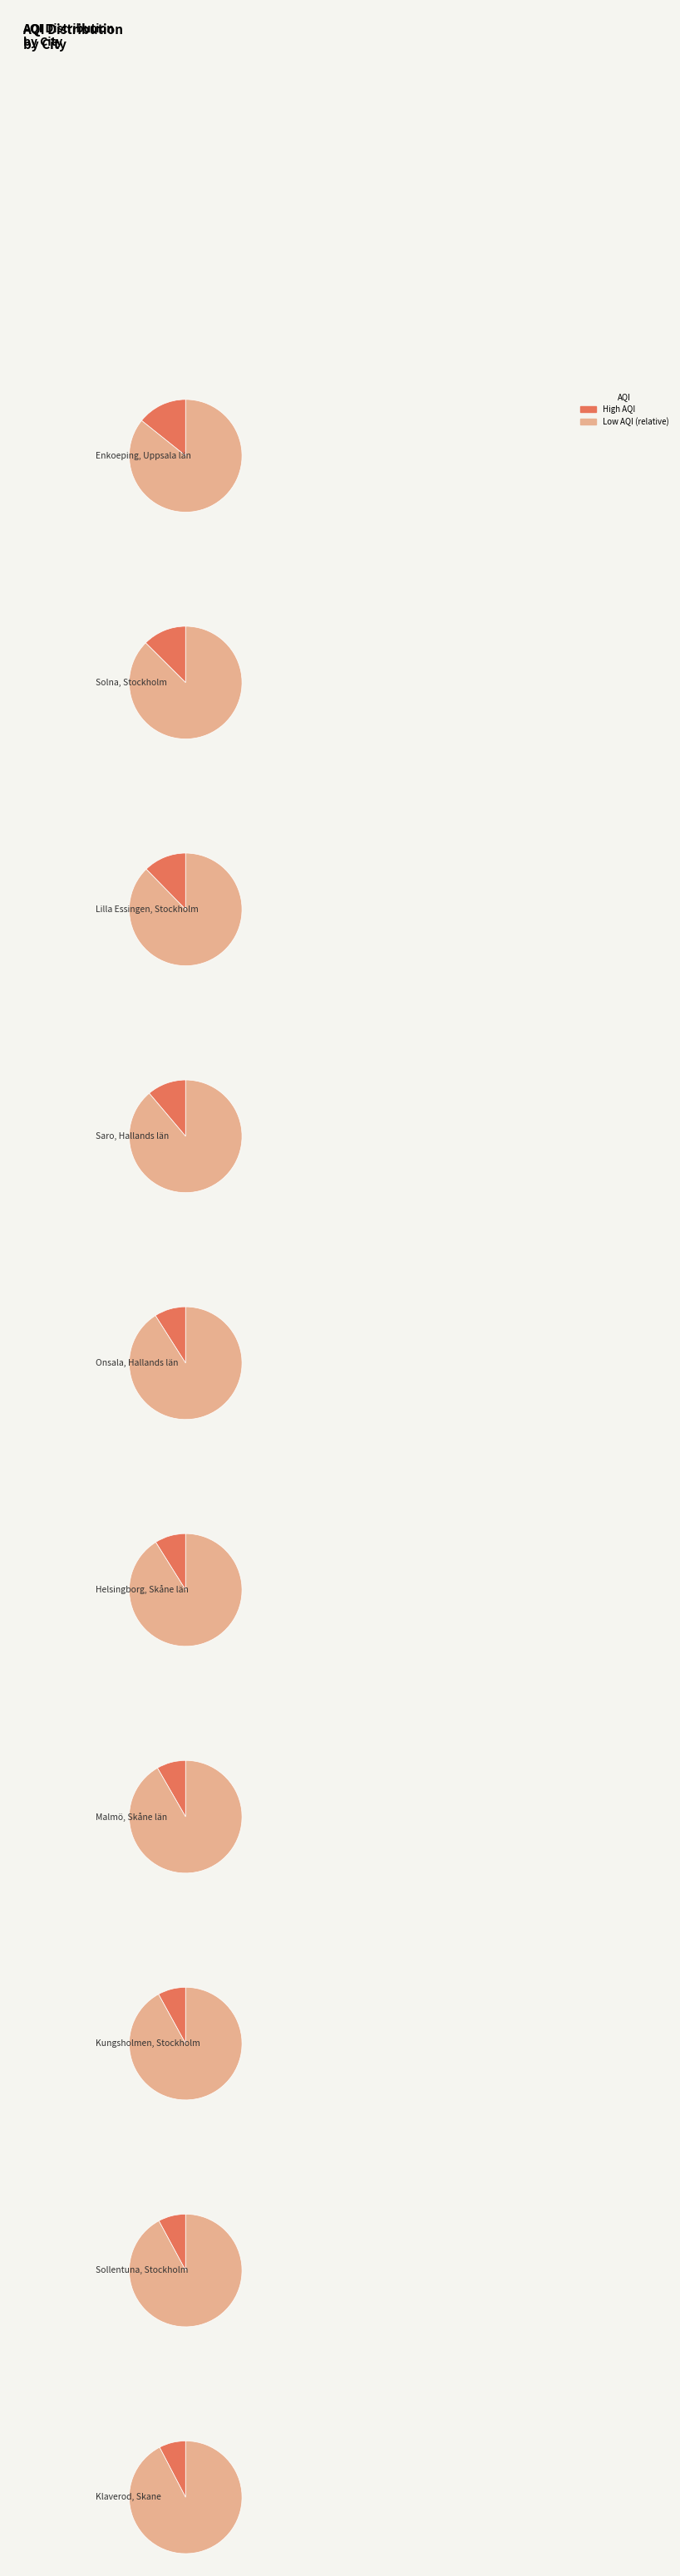

What is the change in value from Enkoeping, Uppsala län to Saro, Hallands län?

-27